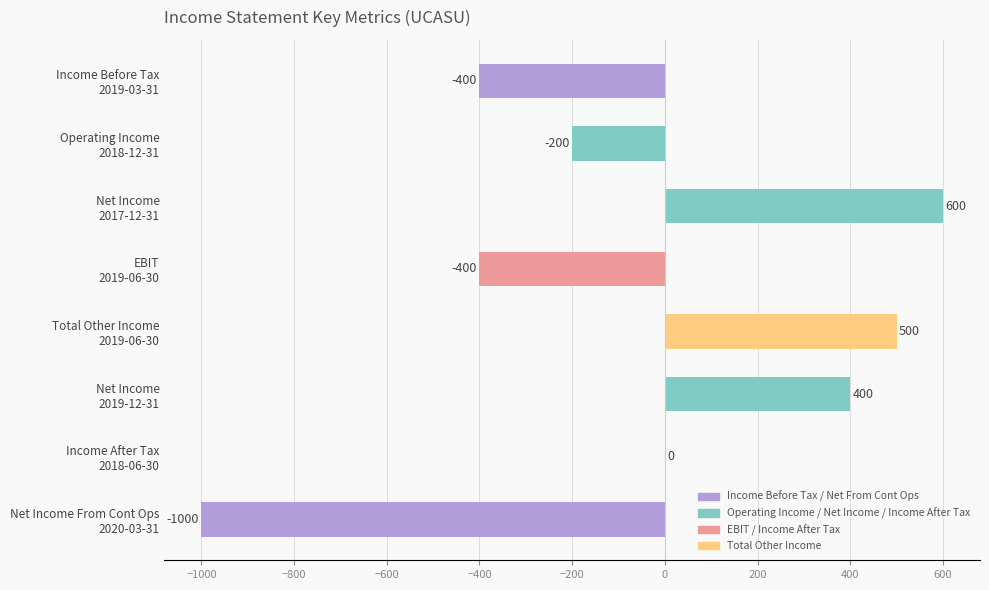

What is the sum of all values?

-500